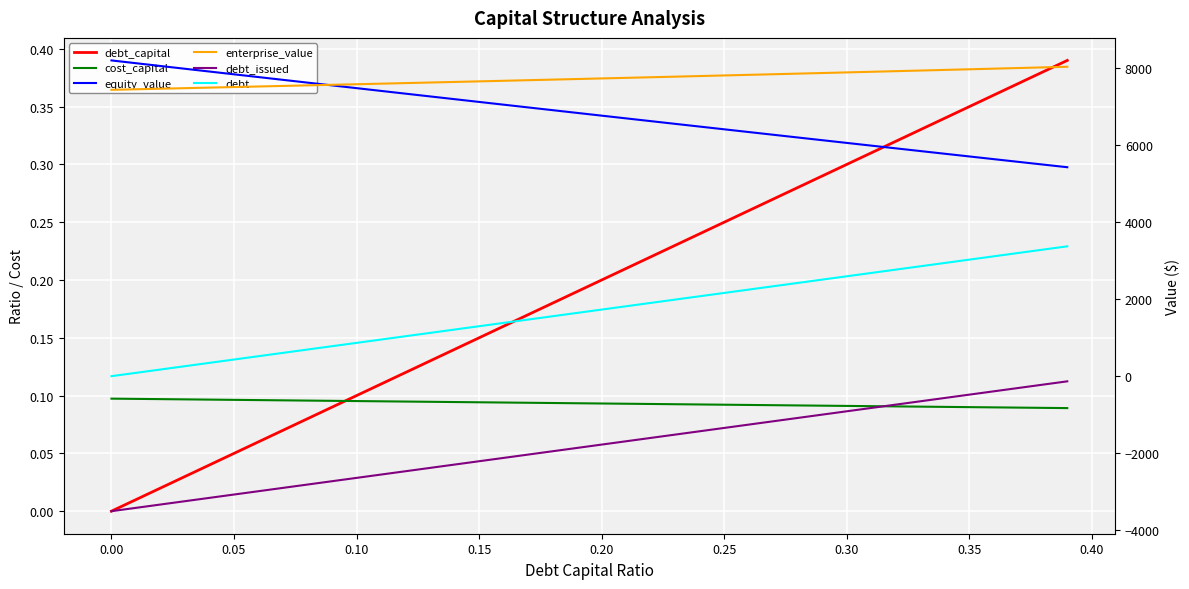

The debt_issued series shows -506.5 at 31. True or false?

False